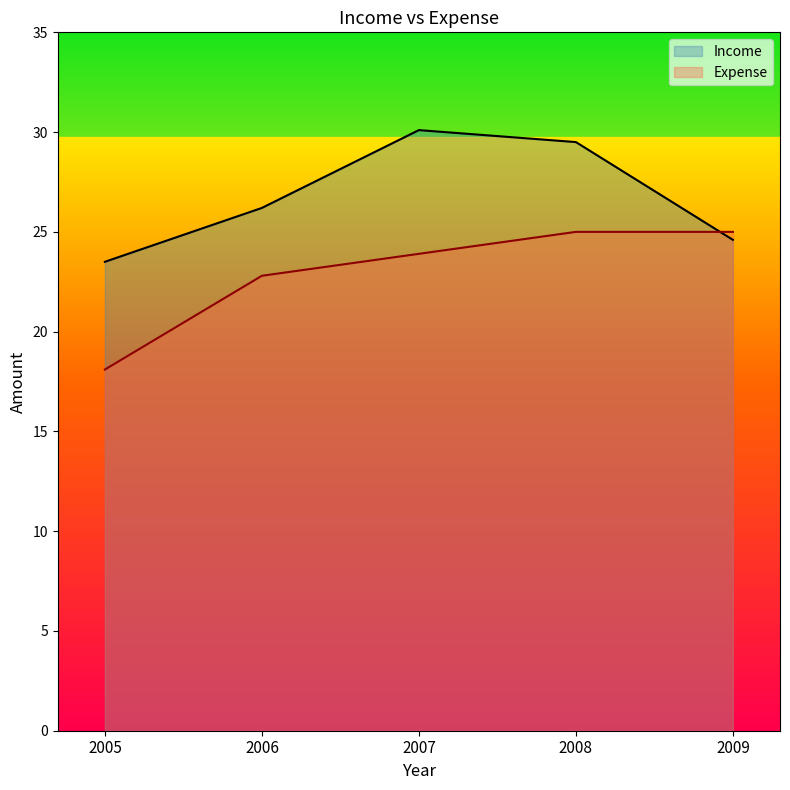

How many times do Income and Expense cross each other?

1